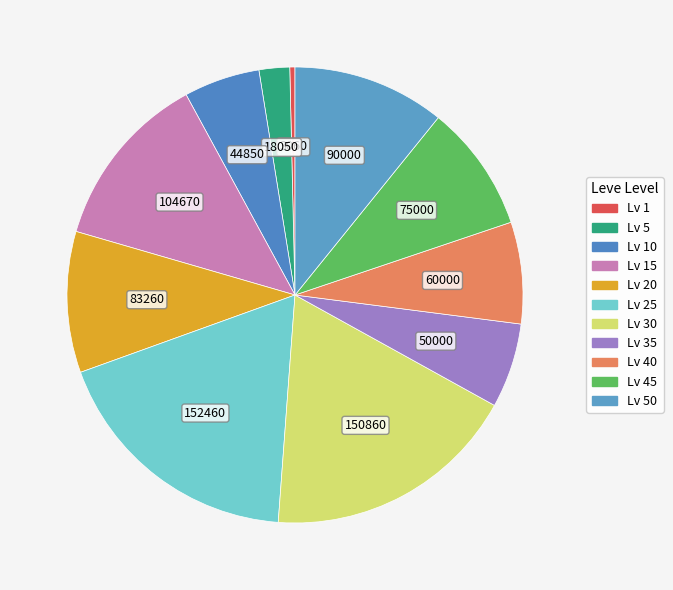

How many segments does this pie chart have?

11